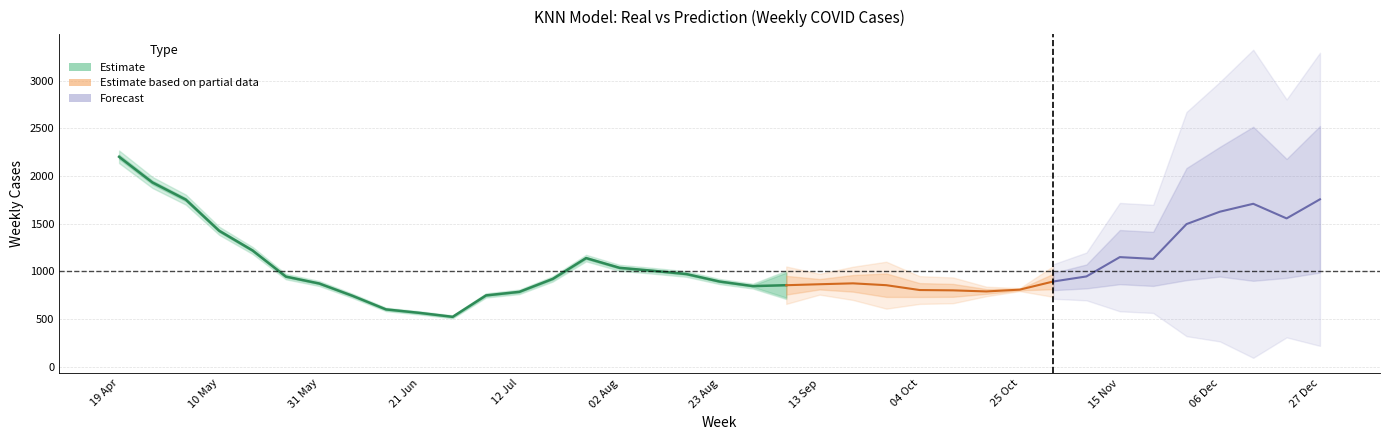

In Real, how many points are lower than both neighbors (excluding endpoints)?

6